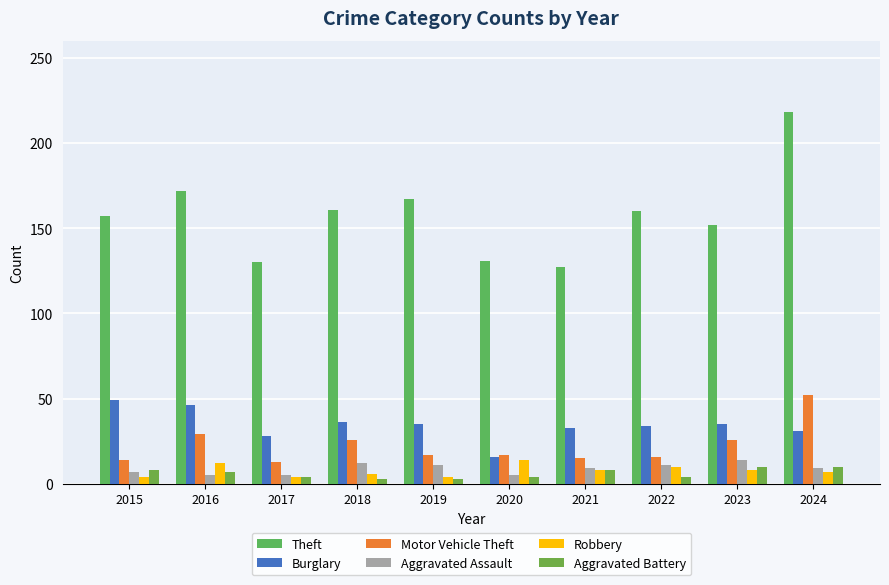

What is the sum of the Aggravated Assault values at 2020 and 2016?

10